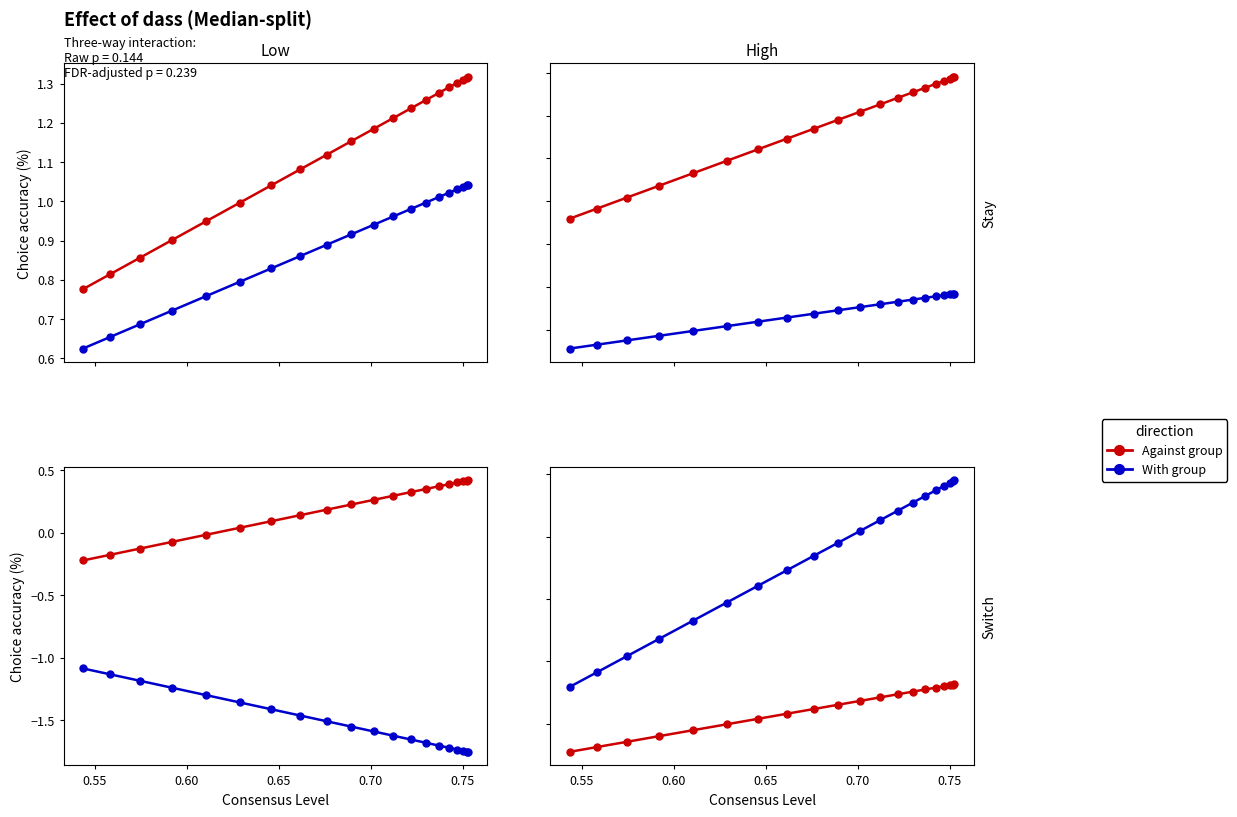

What is the difference between the maximum and minimum values in the With group series?

1.7